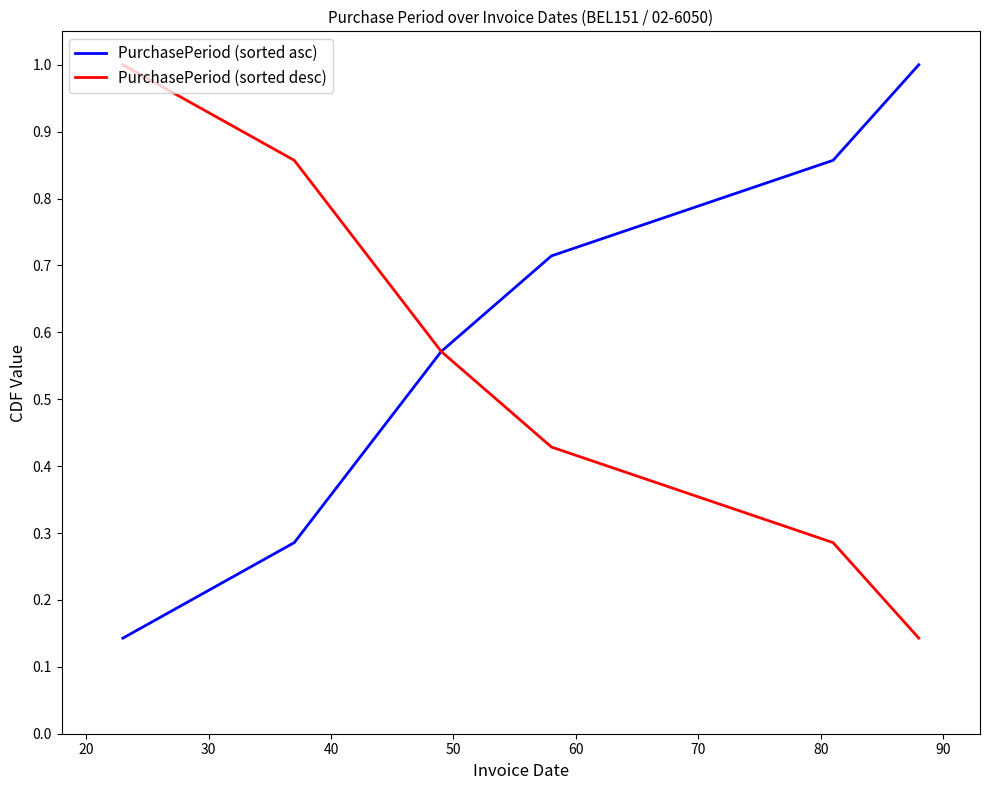

What is the maximum value for PurchasePeriod (sorted desc)?

1.0